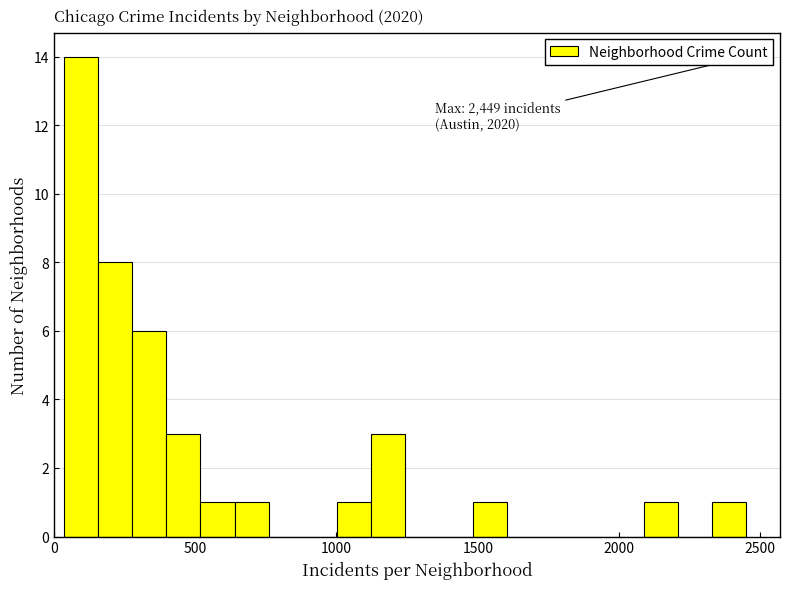

Around what value on the x-axis is the tallest bar? Give the approximate position of its centre, as read against the axis.

100